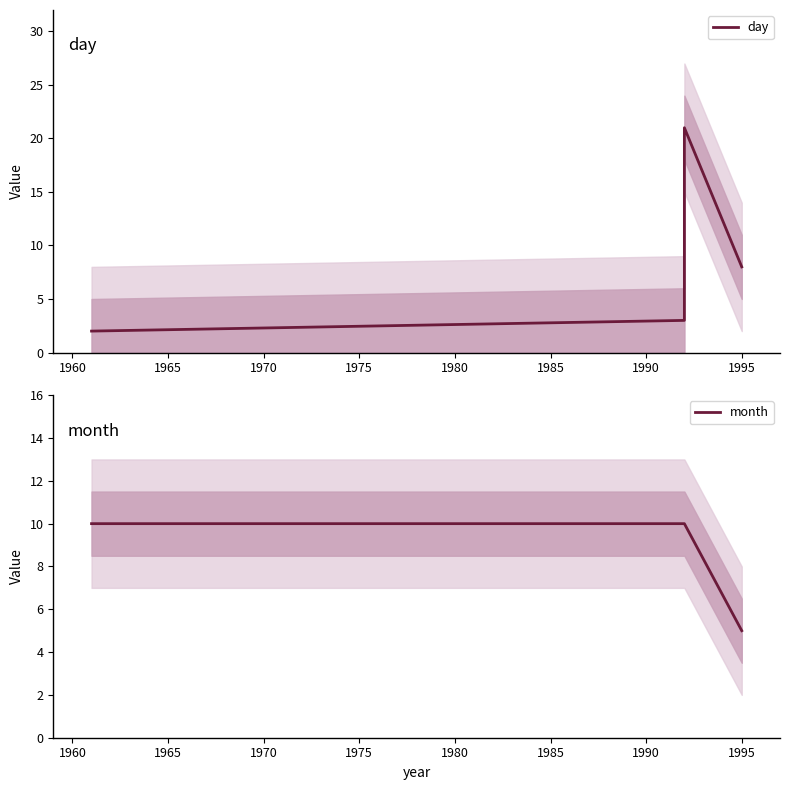

Is the value of month at 1970 greater than the value of day at 1955?

Yes